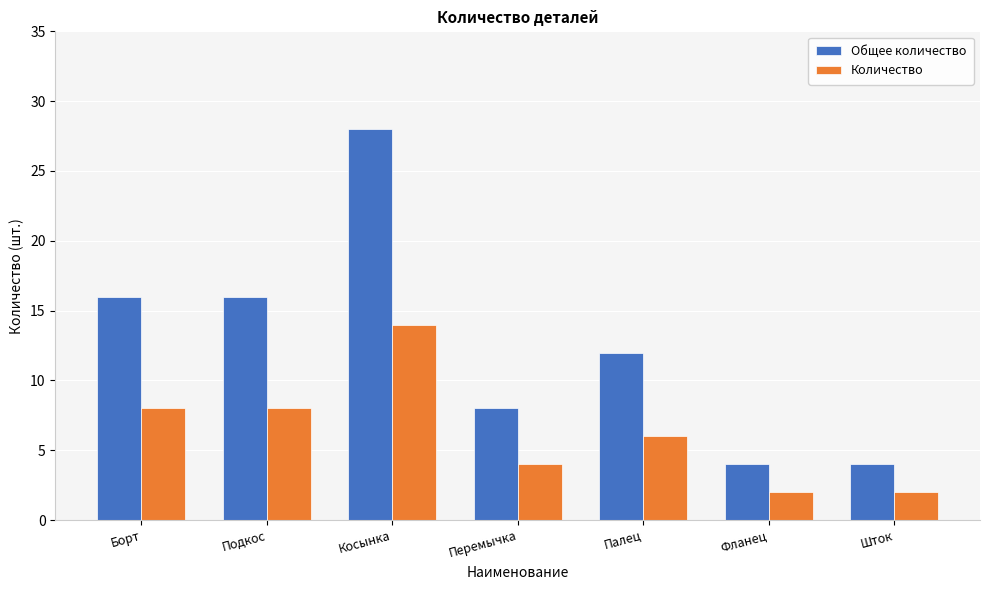

Count the number of categories in the chart.

7